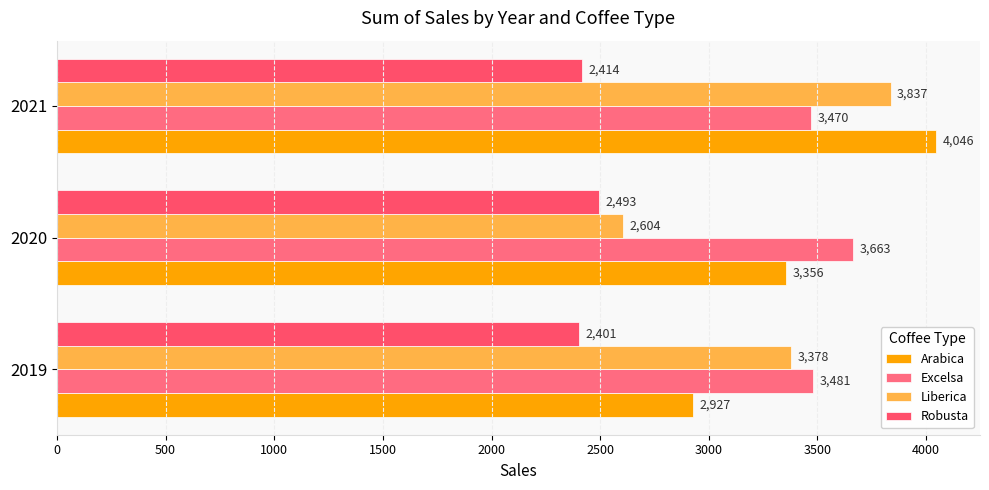

How many values in the Excelsa series exceed 3481?

2